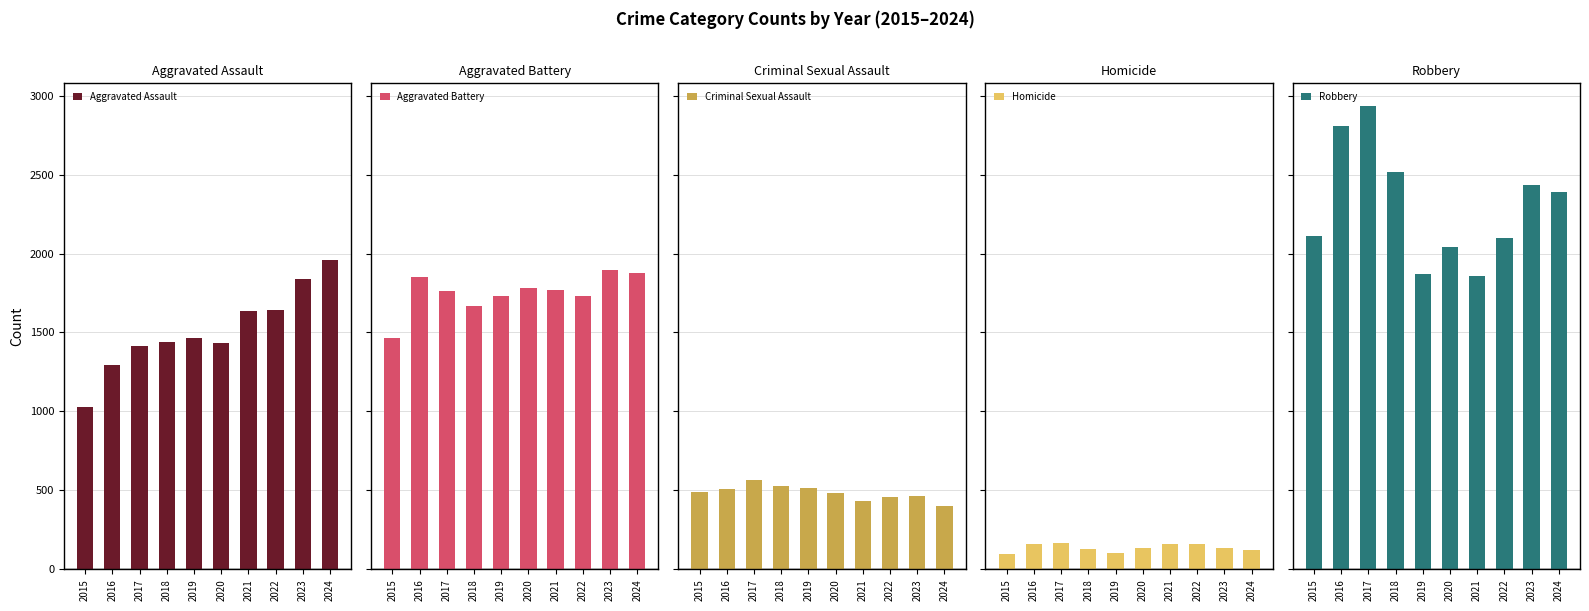

What is the sum of the Homicide values at 2015 and 2023?

233